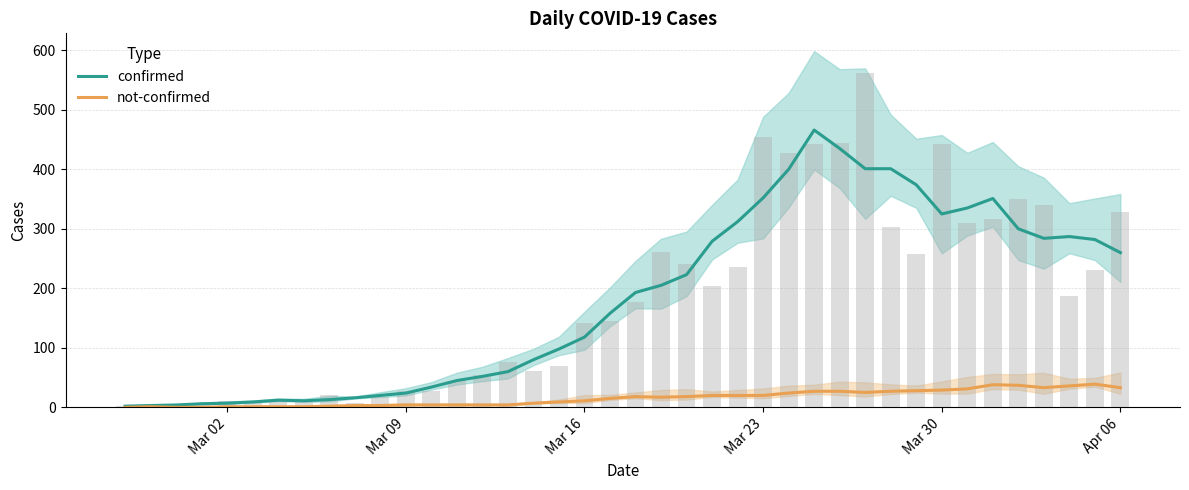

What is the highest value of the not-confirmed series?

39